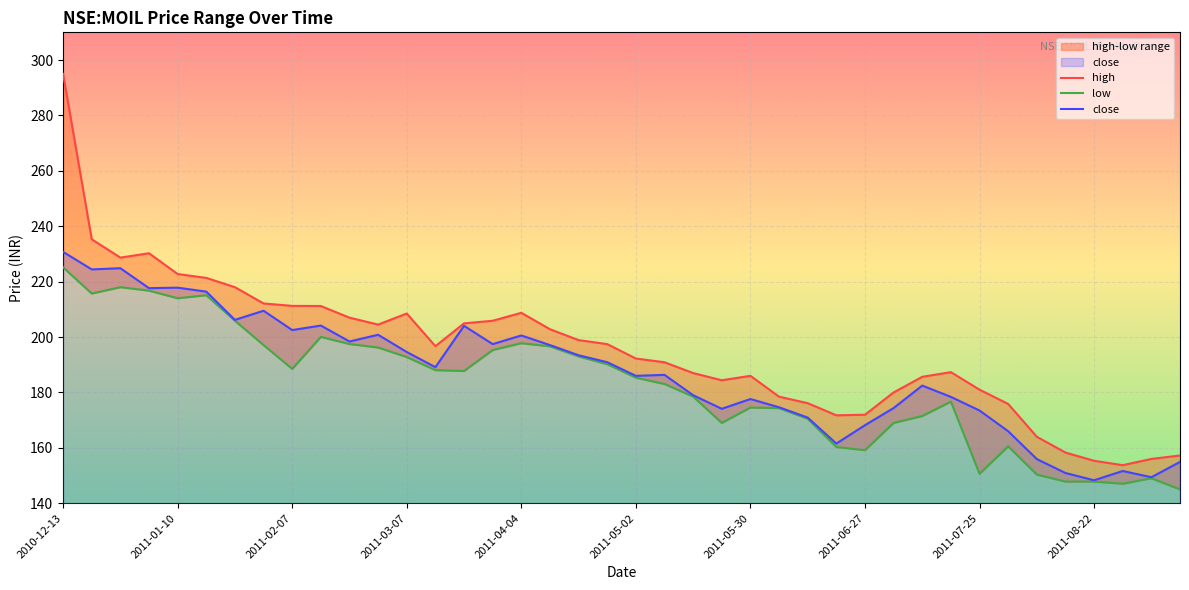

At 33, list the series in order from smallest to largest.

low, close, high